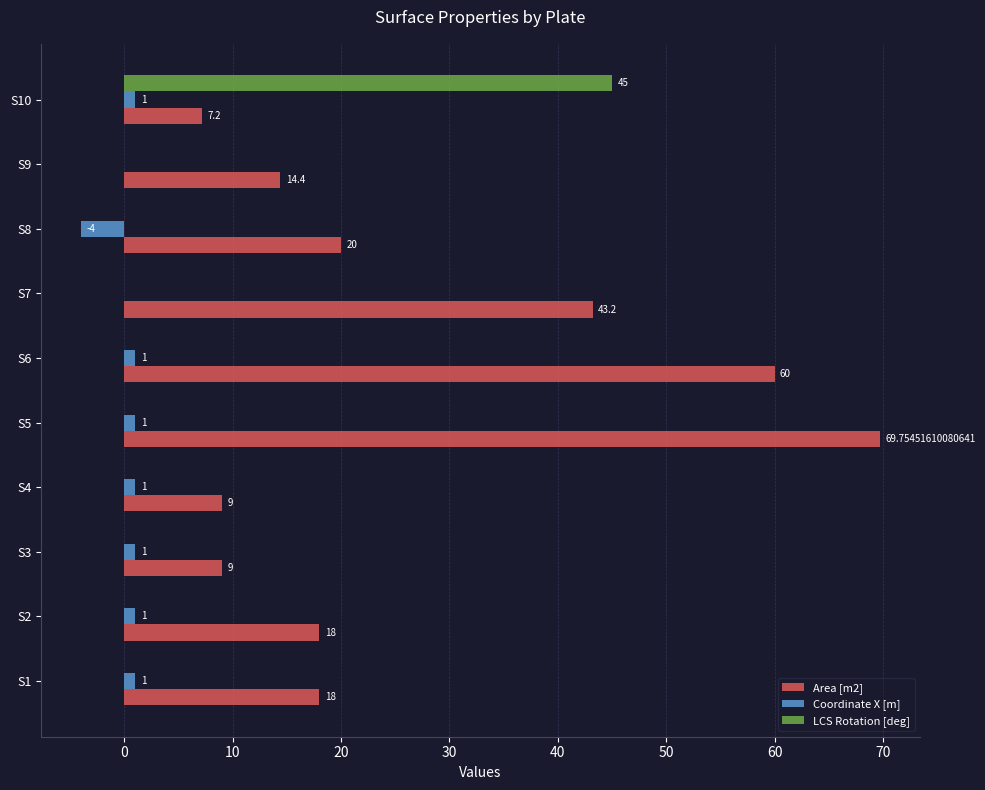

At which category is the sum across all series the highest?

S5